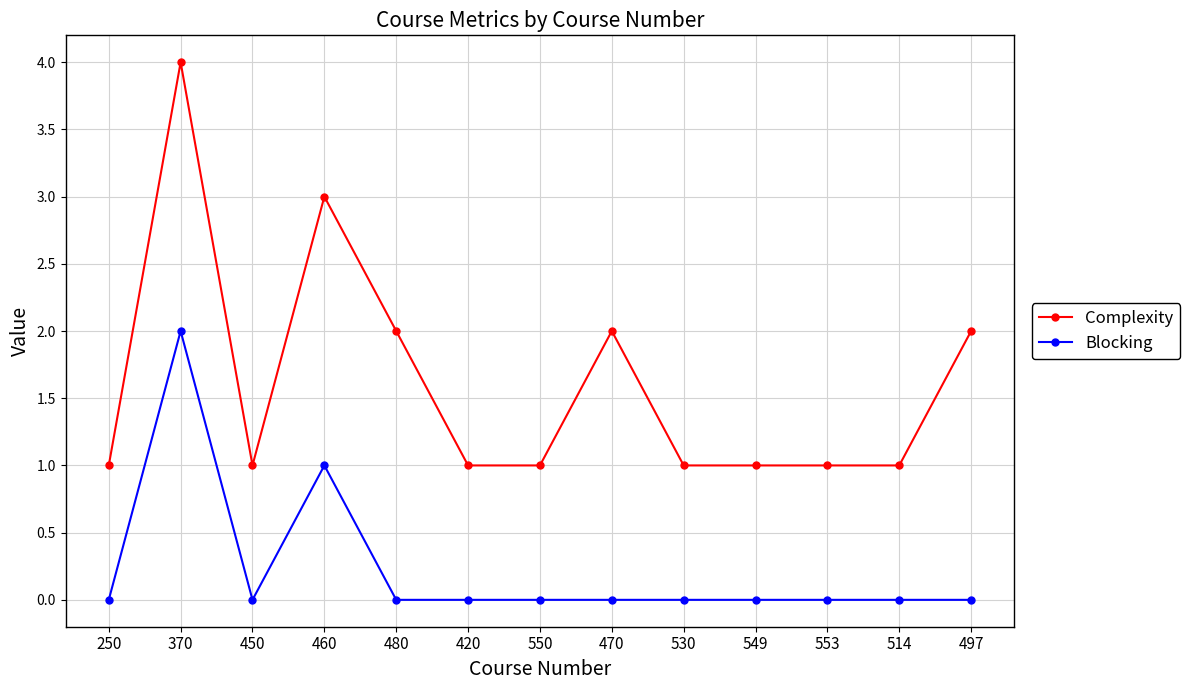

True or false: Blocking and Complexity cross at least once.

False